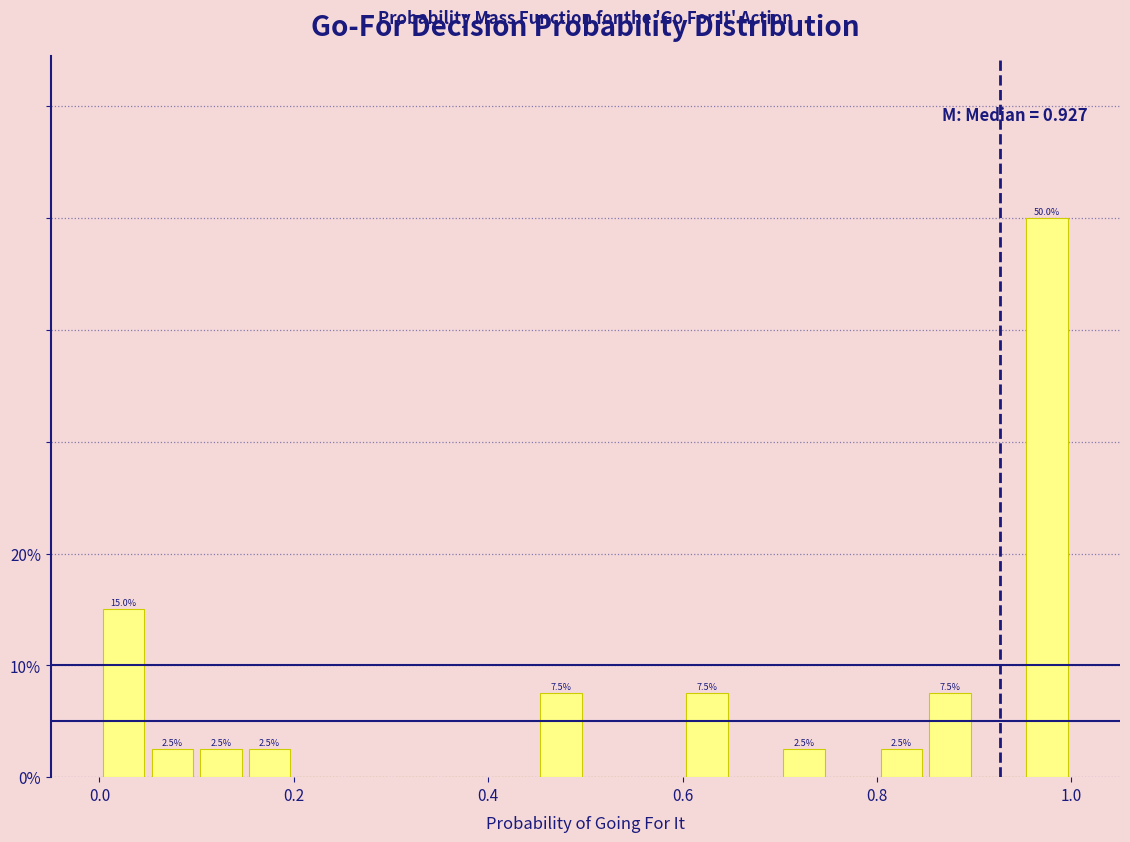

Read against the x-axis, roughly where is the centre of the tallest bar?

0.98